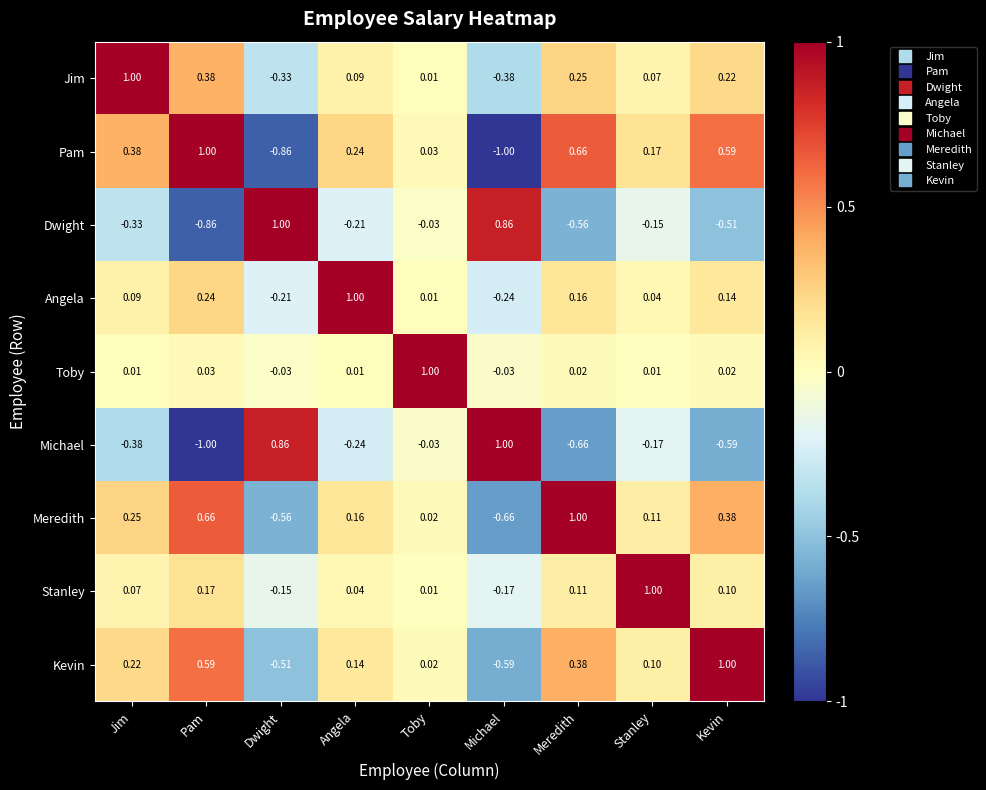

Which category has the lowest value in the Stanley series?

Michael